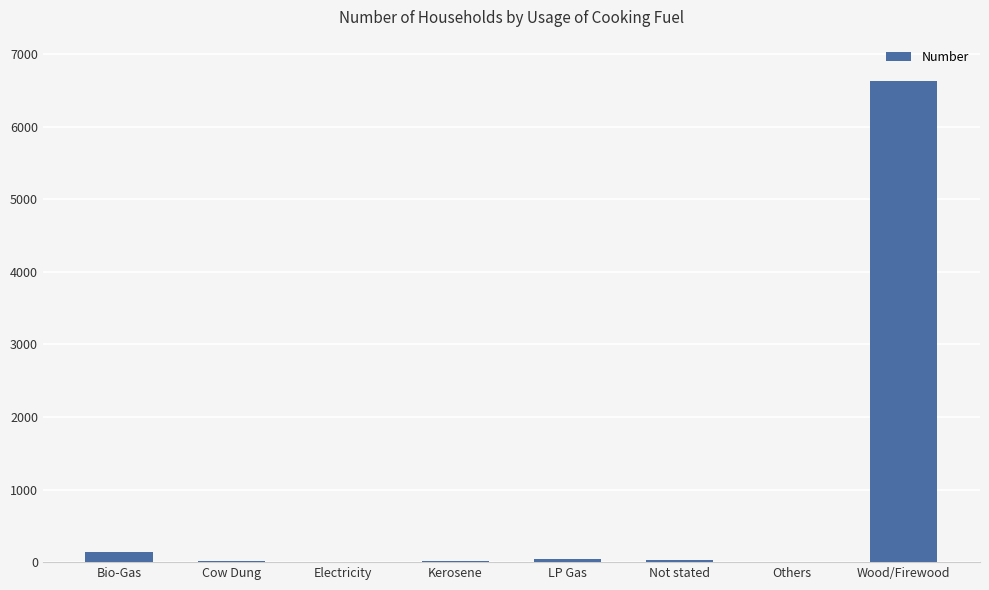

Which label corresponds to the largest value in the chart?

Wood/Firewood